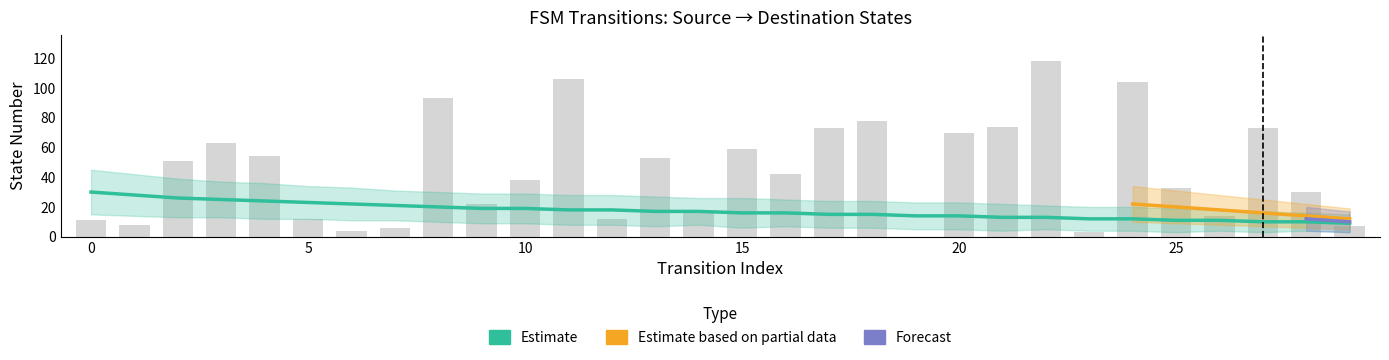

Reading left to right, list all the values displayed in this chart.

source_state: 0	0	1	1	2	2	3	3	4	4	5	5	6	6	7	7	8	8	9	9	10	10	11	11	12	12	13	13	14	14
destination_state: 11	8	51	63	54	12	4	6	93	22	38	106	12	53	17	59	42	73	78	0	70	74	118	3	104	33	14	73	30	7
input_symbol_a_output: 0	0	0	1	1	0	0	1	0	1	0	0	0	1	0	0	0	1	0	1	0	1	1	0	0	0	1	1	1	1